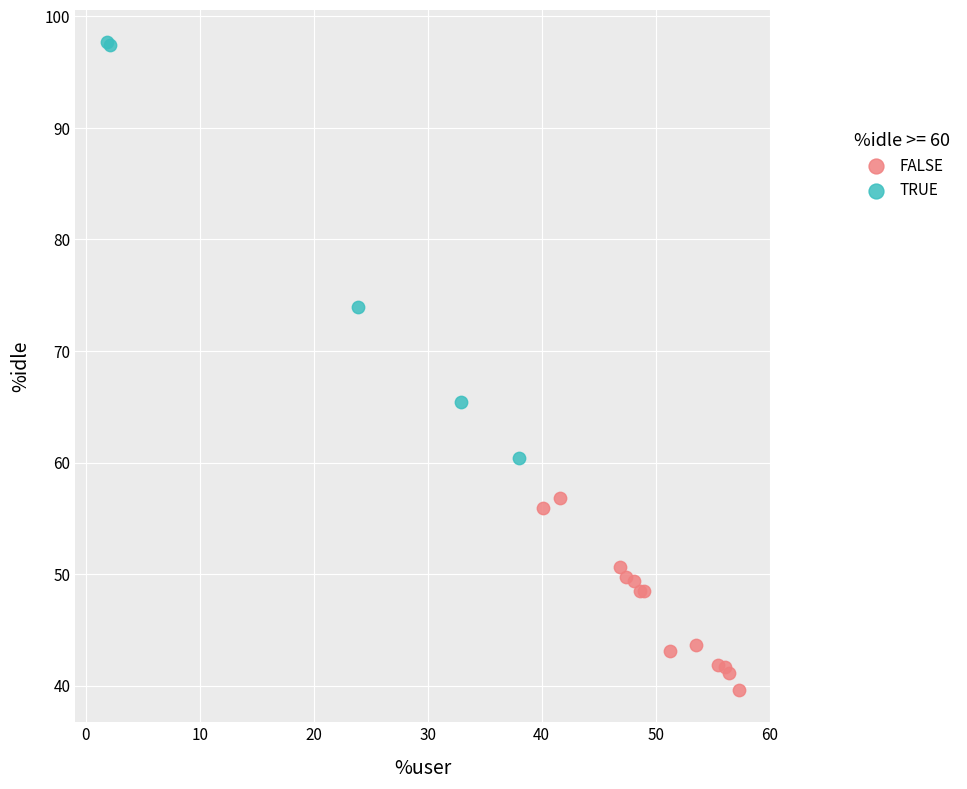

What are all the series names shown in the legend?

FALSE, TRUE